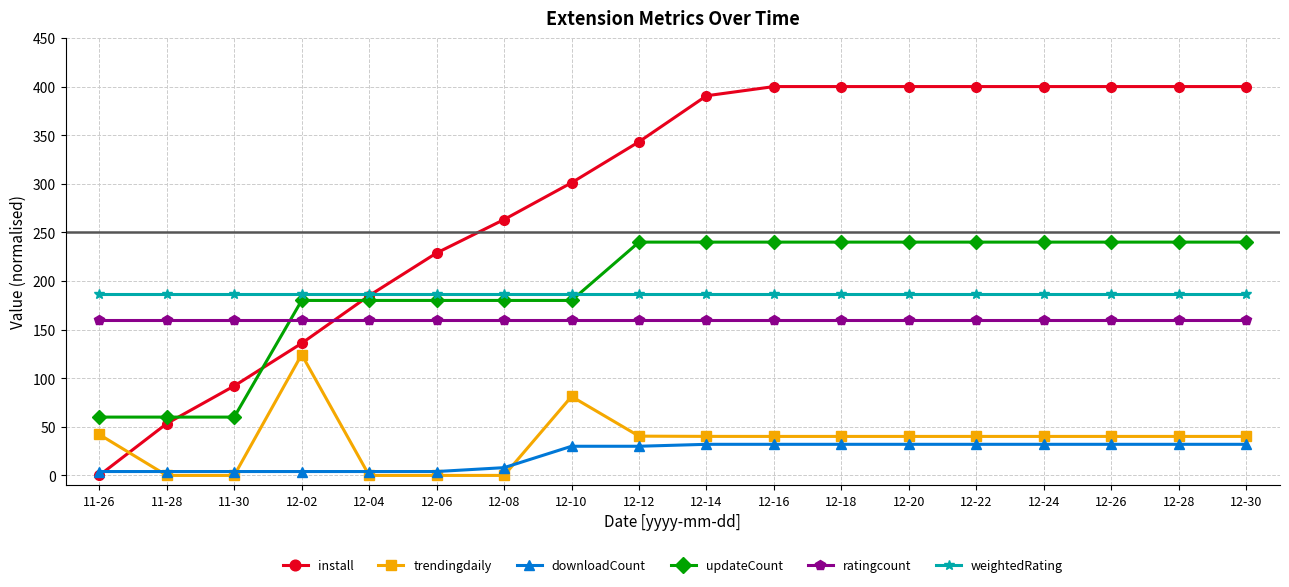

Is the value of ratingcount at 12-16 greater than the value of updateCount at 12-06?

No